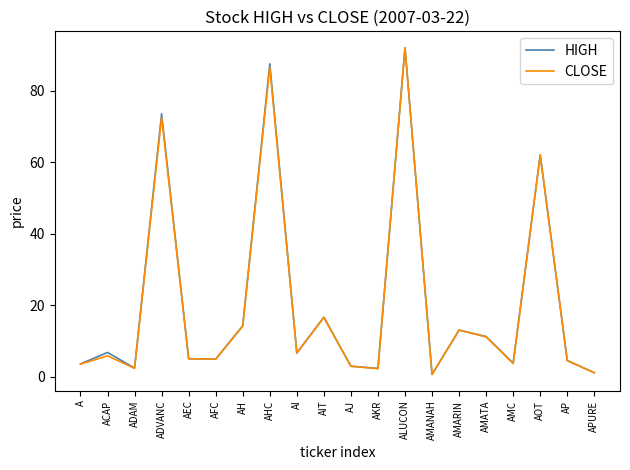

At which category is the sum across all series the highest?

ALUCON